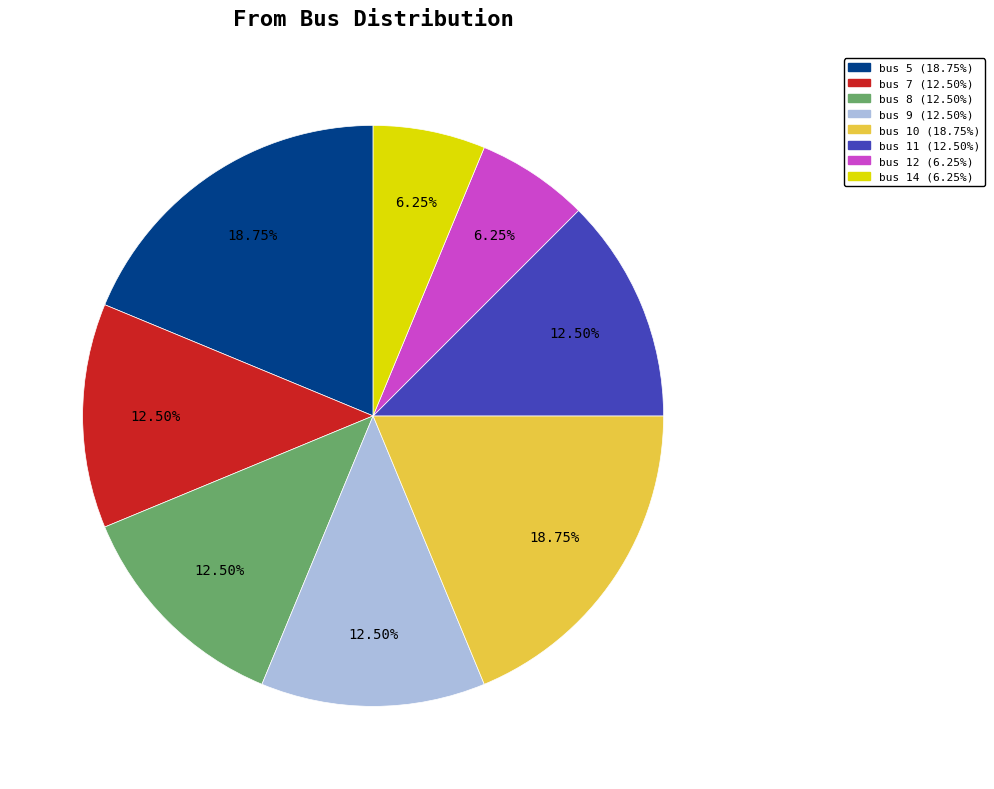

True or false: bus 14 accounts for 6% of the total.

True